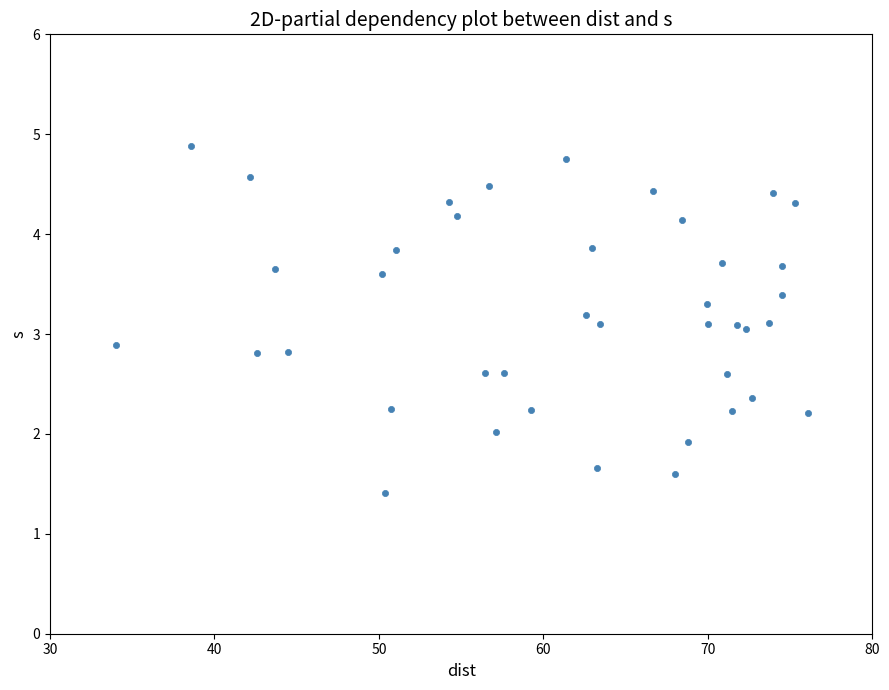

What is the range of Y values (max minus min)?

3.5